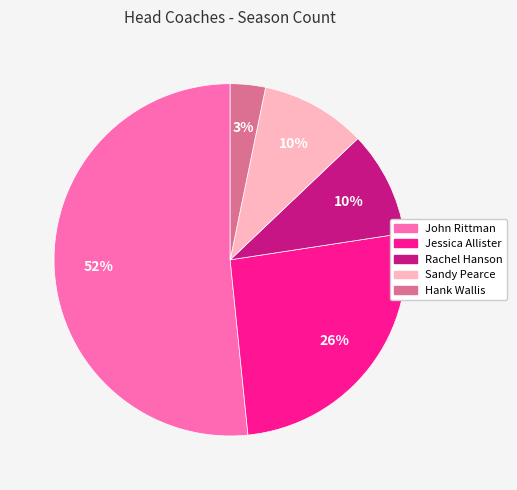

Is there a majority slice in this chart?

Yes